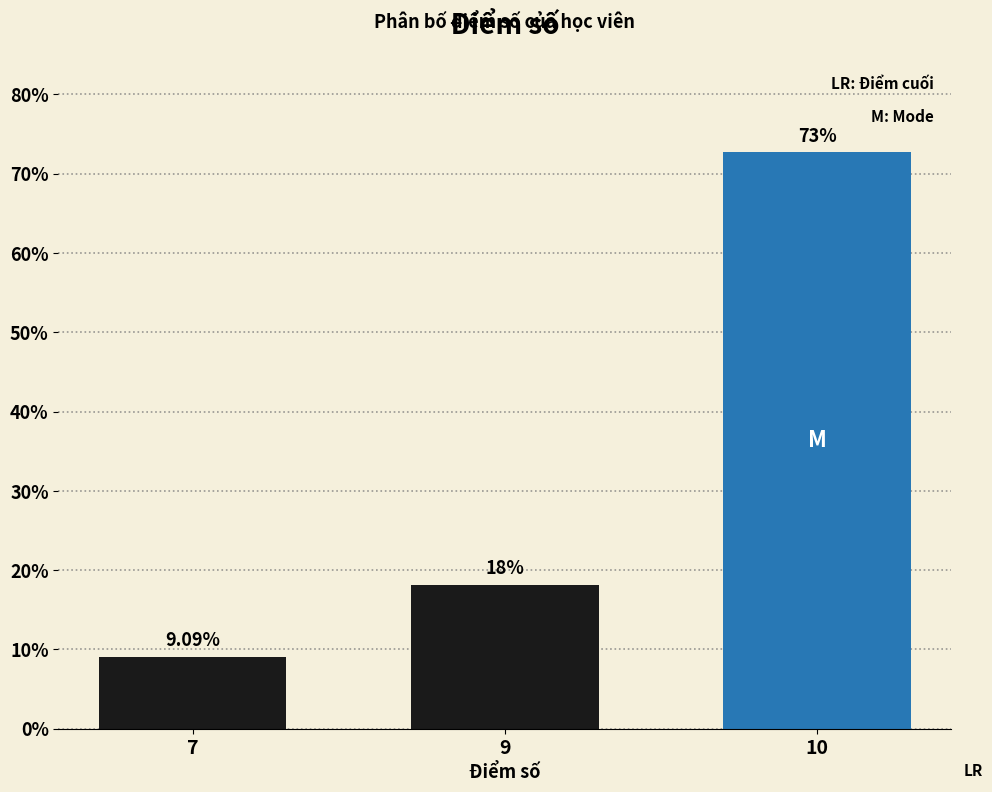

How many series are shown in this chart?

1